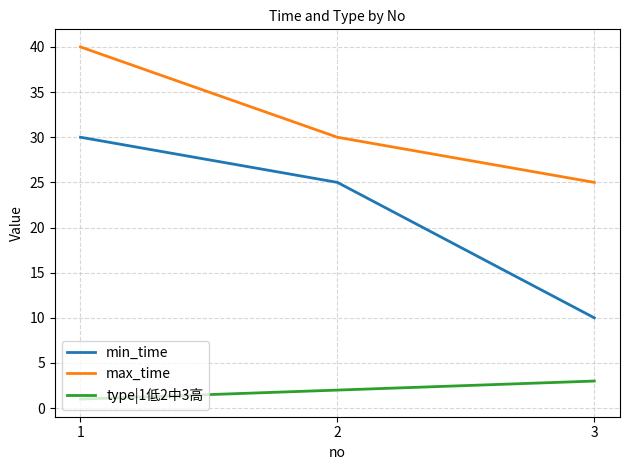

What is the average value of the type|1低2中3高 series?

2